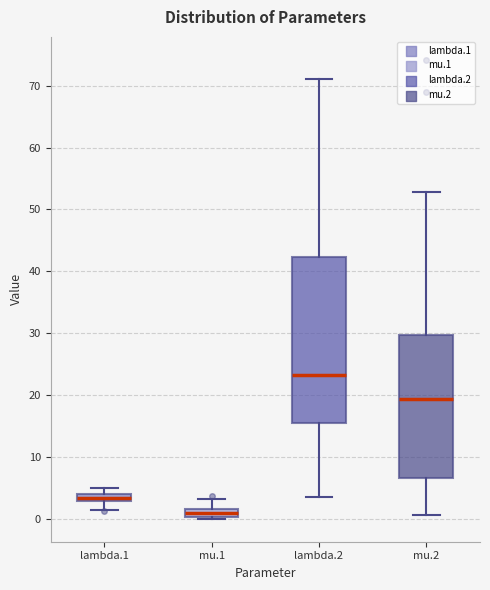

Which box's median line is the highest?

lambda.2